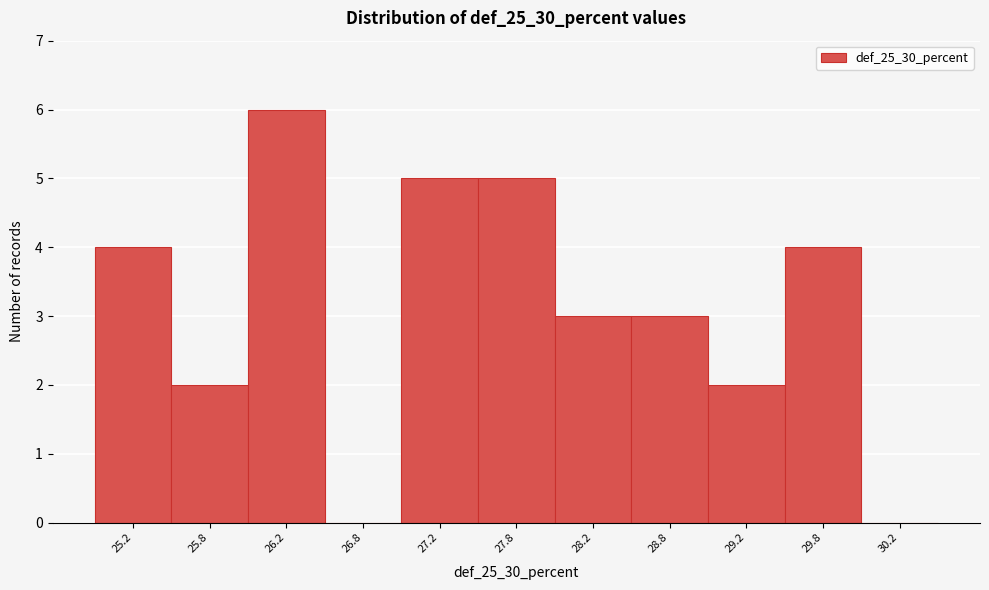

Reading left to right, list every bar in this chart as the range it spans on the x-axis followed by its height. The values are not printed on the chart, so give them approximately, as read against the axis.

25.0 to 25.5: 4
25.5 to 26.0: 2
26.0 to 26.5: 6
26.5 to 27.0: 0
27.0 to 27.5: 5
27.5 to 28.0: 5
28.0 to 28.5: 3
28.5 to 29.0: 3
29.0 to 29.5: 2
29.5 to 30.0: 4
30.0 to 30.5: 0